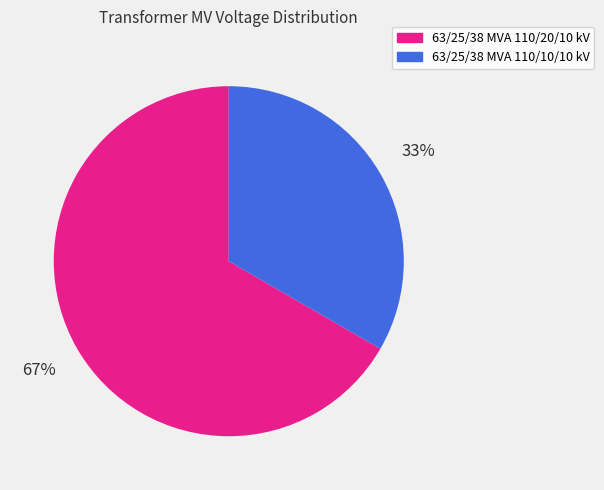

Count the number of slices in the pie.

2